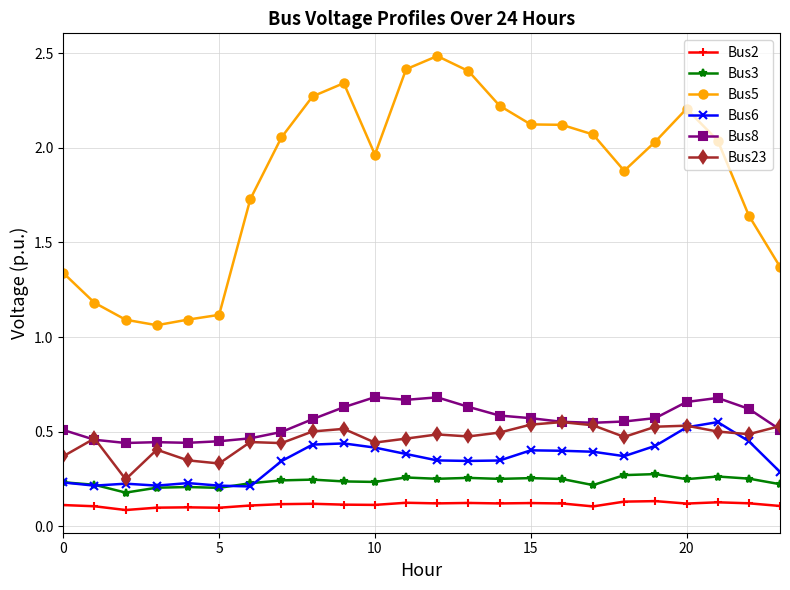

True or false: Bus2 and Bus23 intersect in this chart.

False